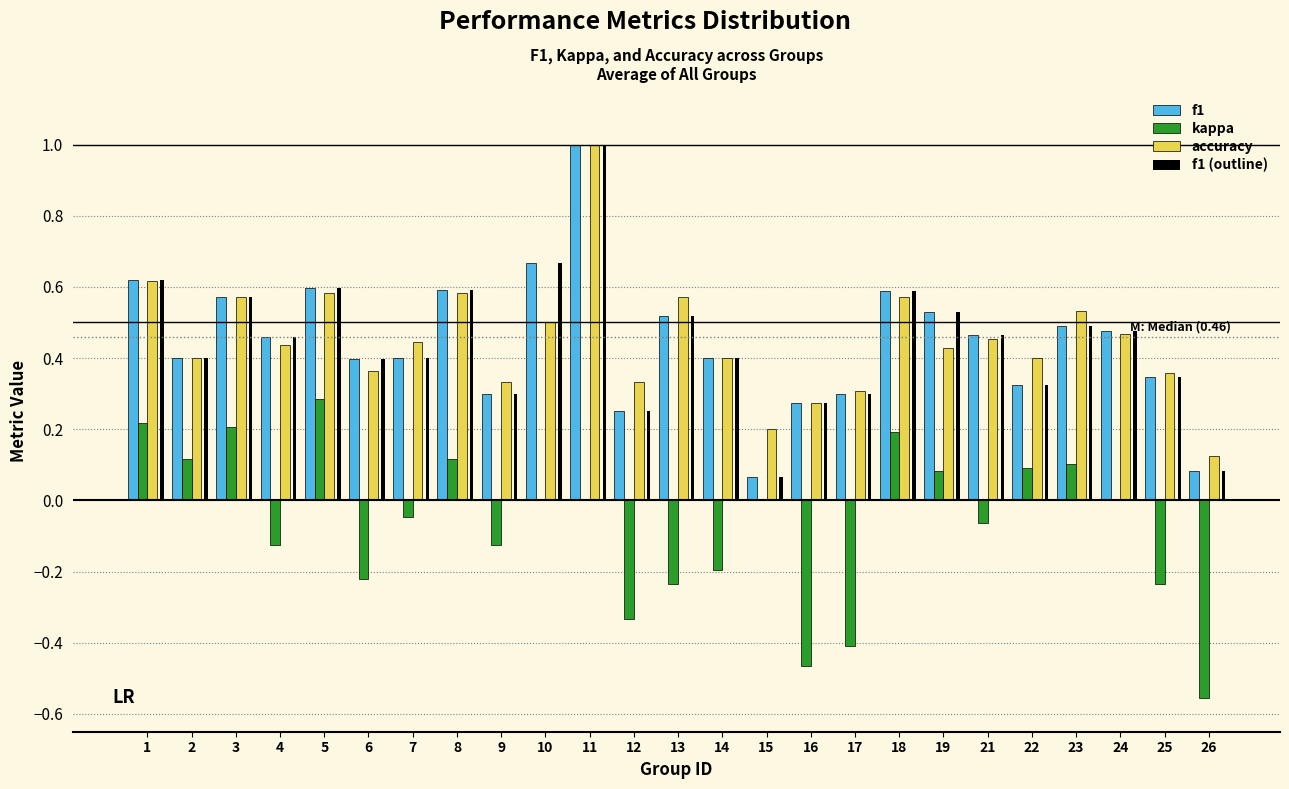

What is the sum of the f1 values at 23 and 13?

1.0